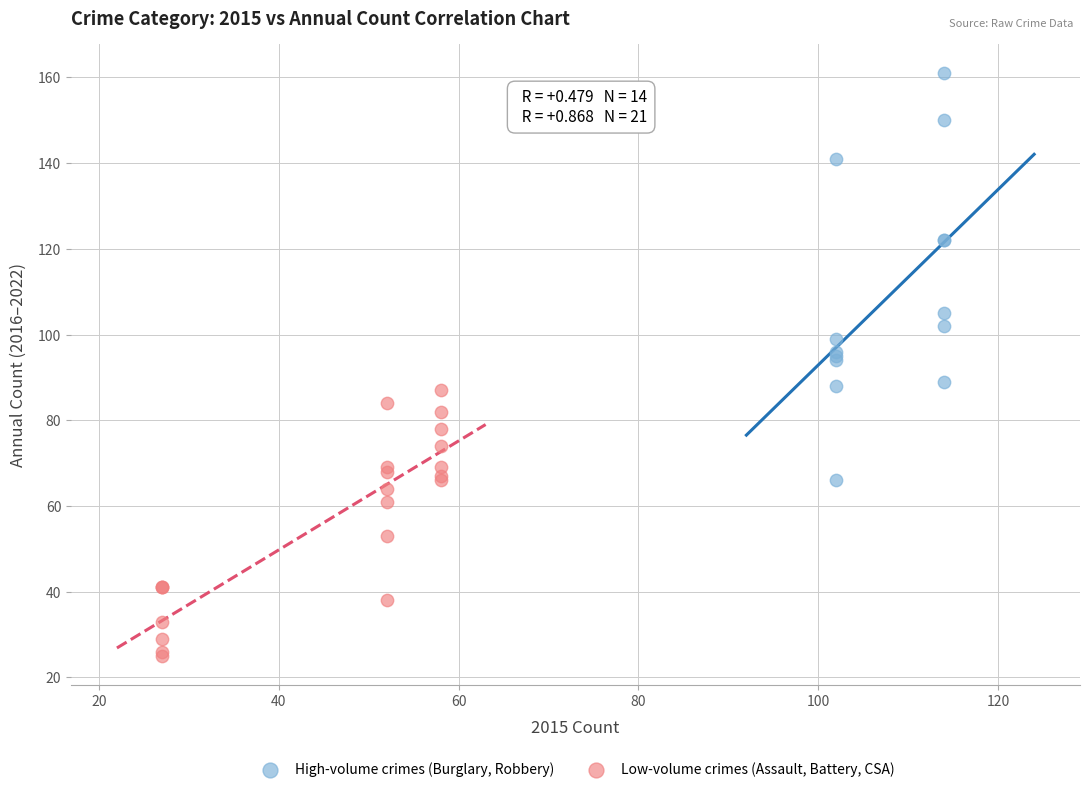

What are all the series names shown in the legend?

High-volume crimes (Burglary, Robbery), Low-volume crimes (Assault, Battery, CSA)